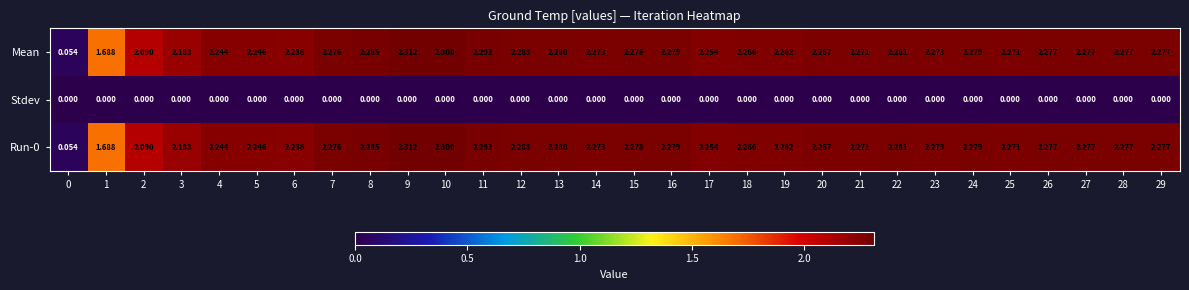

Is the value of Stdev at 23 greater than the value of Run-0 at 24?

No